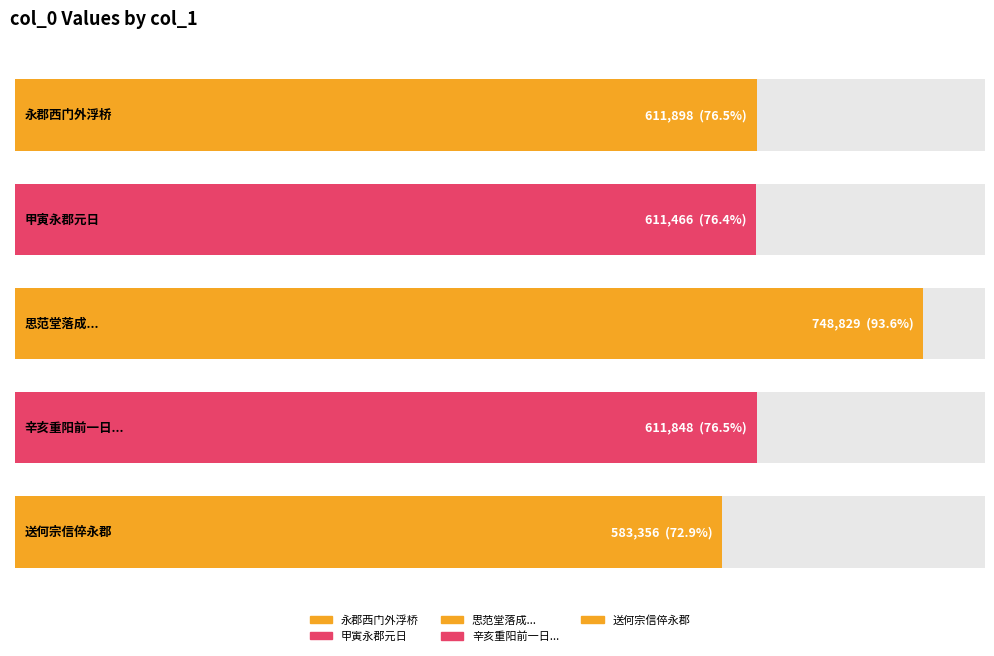

Rank the categories by value from highest to lowest.

思范堂落成与永郡诸君宴集周迁安学博即席赋诗依韵答之, 永郡西门外浮桥, 辛亥重阳前一日行部永郡遇雨宿乌符观观白玉蟾驱蟒灵符及吕纯阳真笔诗, 甲寅永郡元日, 送何宗信倅永郡